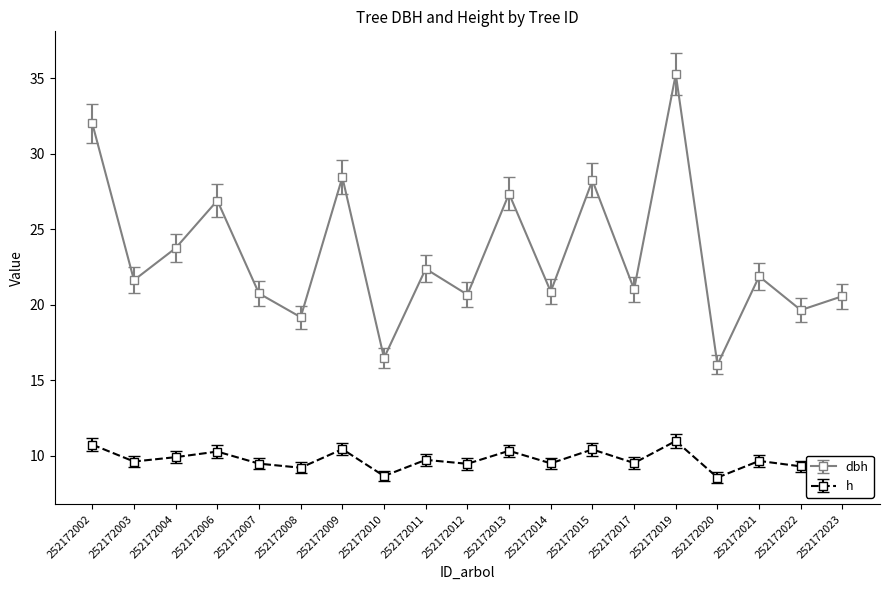

The value of dbh at 252172015 is 5.9. True or false?

False